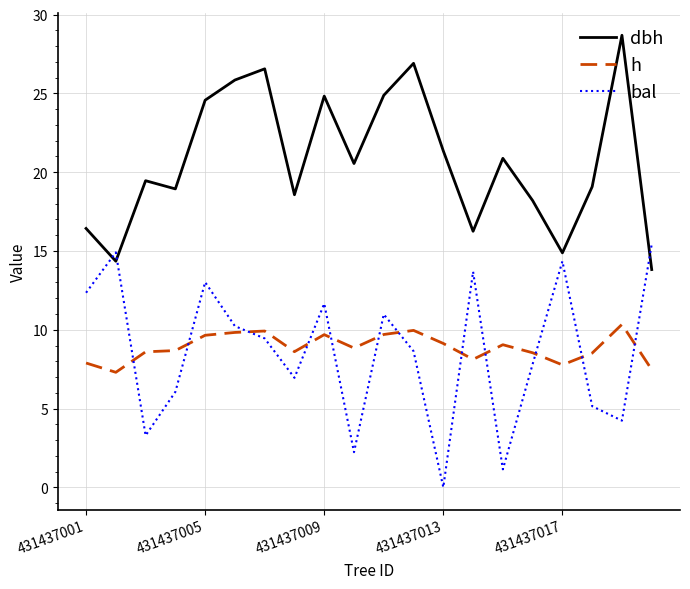

Which series has the widest spread of values?

bal